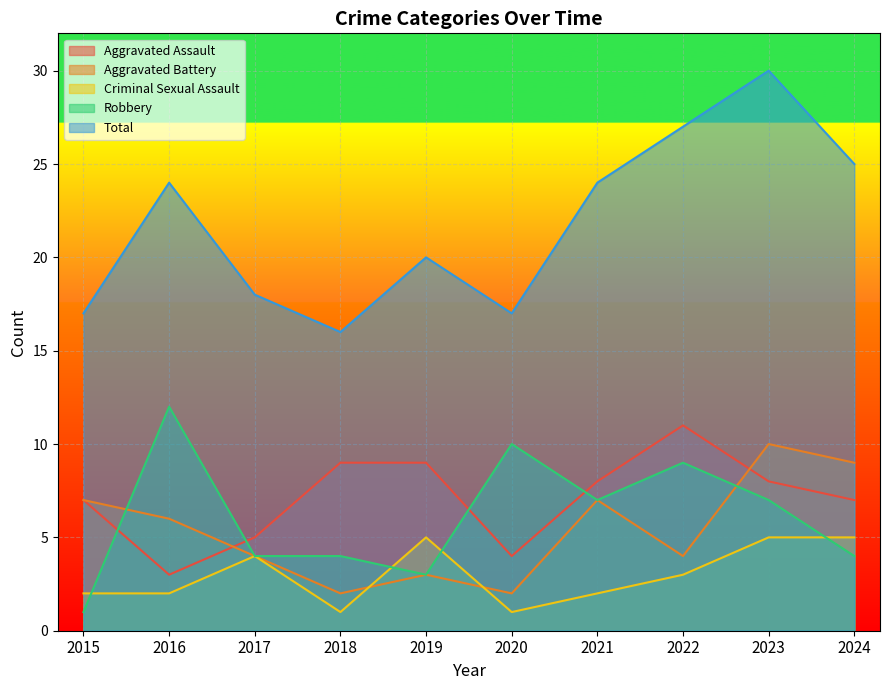

How many lines are shown in the chart?

5